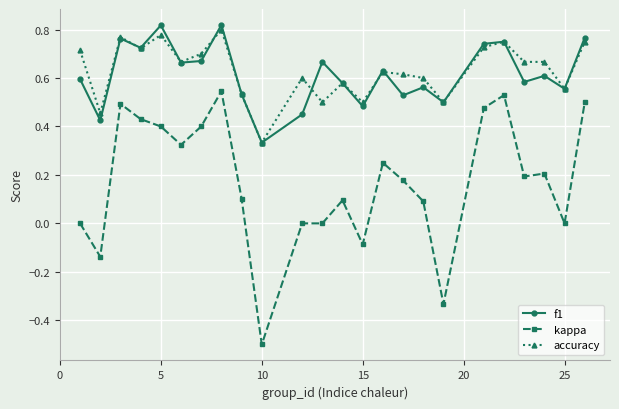

True or false: f1 and kappa intersect in this chart.

False